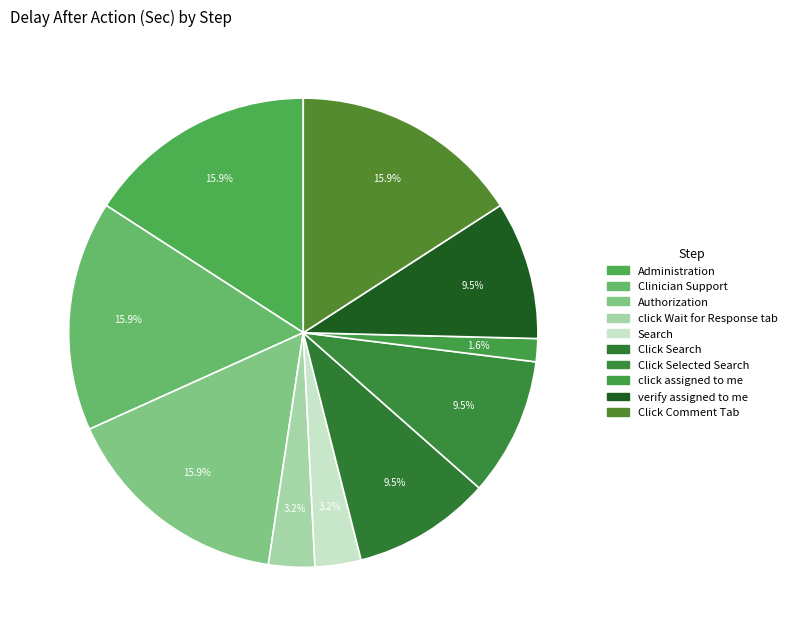

Rank the categories by value from highest to lowest.

Administration, Clinician Support, Authorization, Click Comment Tab, Click Search, Click Selected Search, verify assigned to me, click Wait for Response tab, Search, click assigned to me